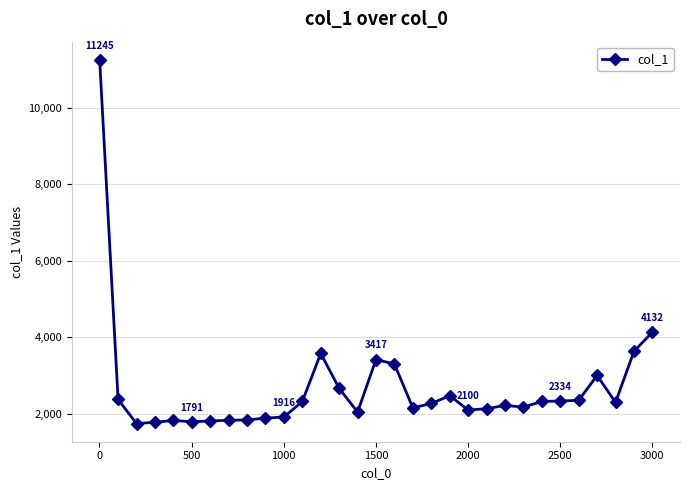

True or false: the data has more than 0 interior local peaks.

True